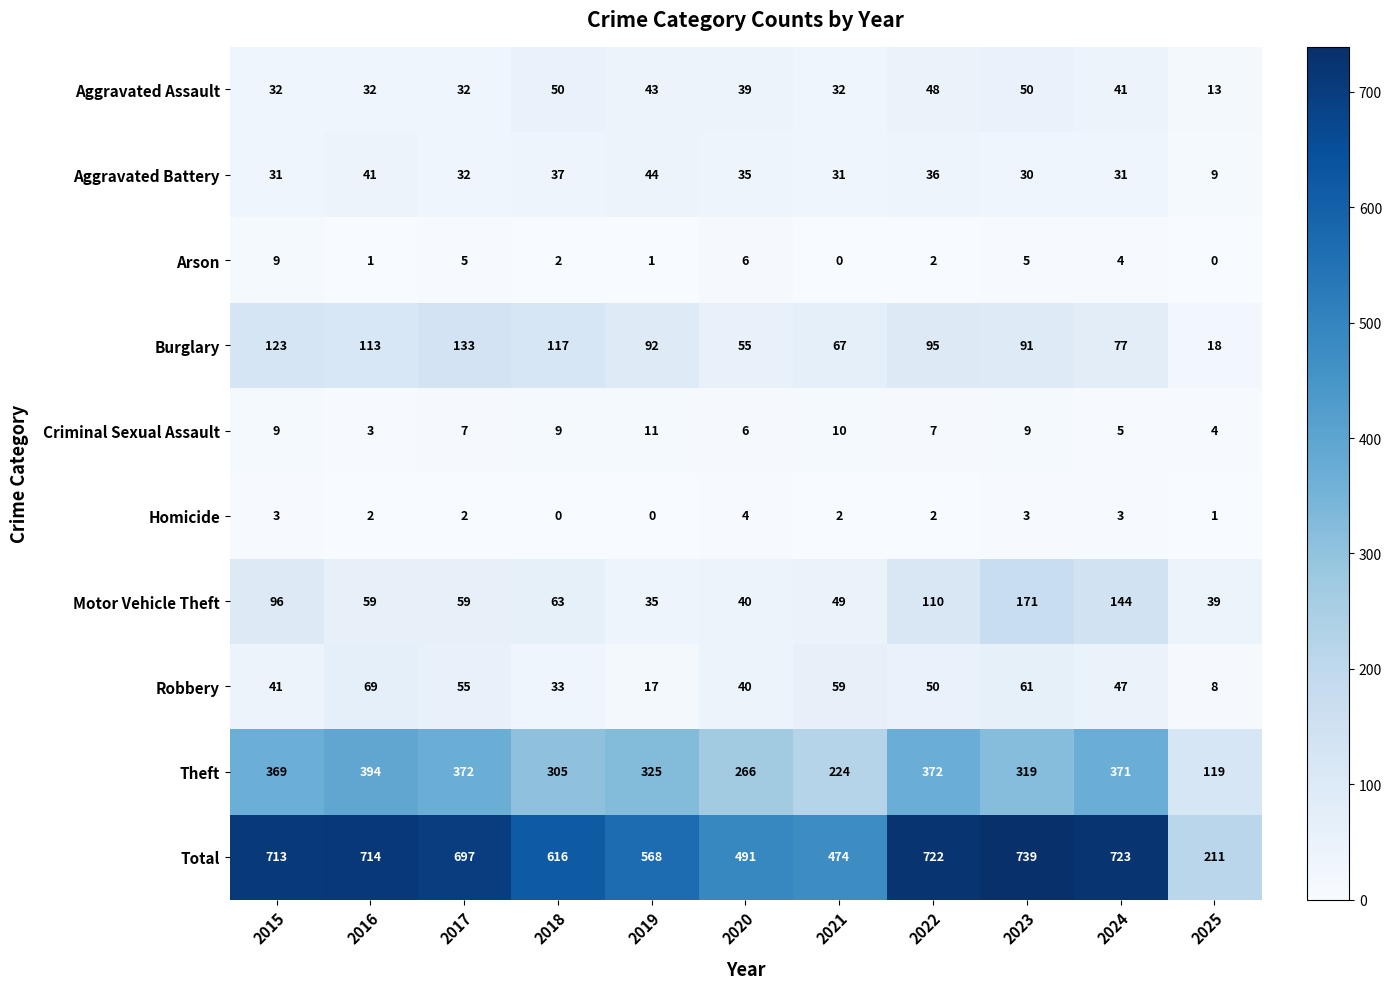

Is the value of Total at 2018 greater than the value of Theft at 2020?

Yes